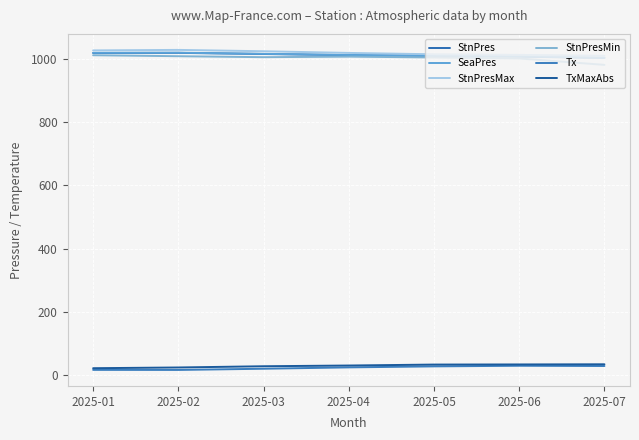

True or false: TxMaxAbs and SeaPres cross at least once.

False